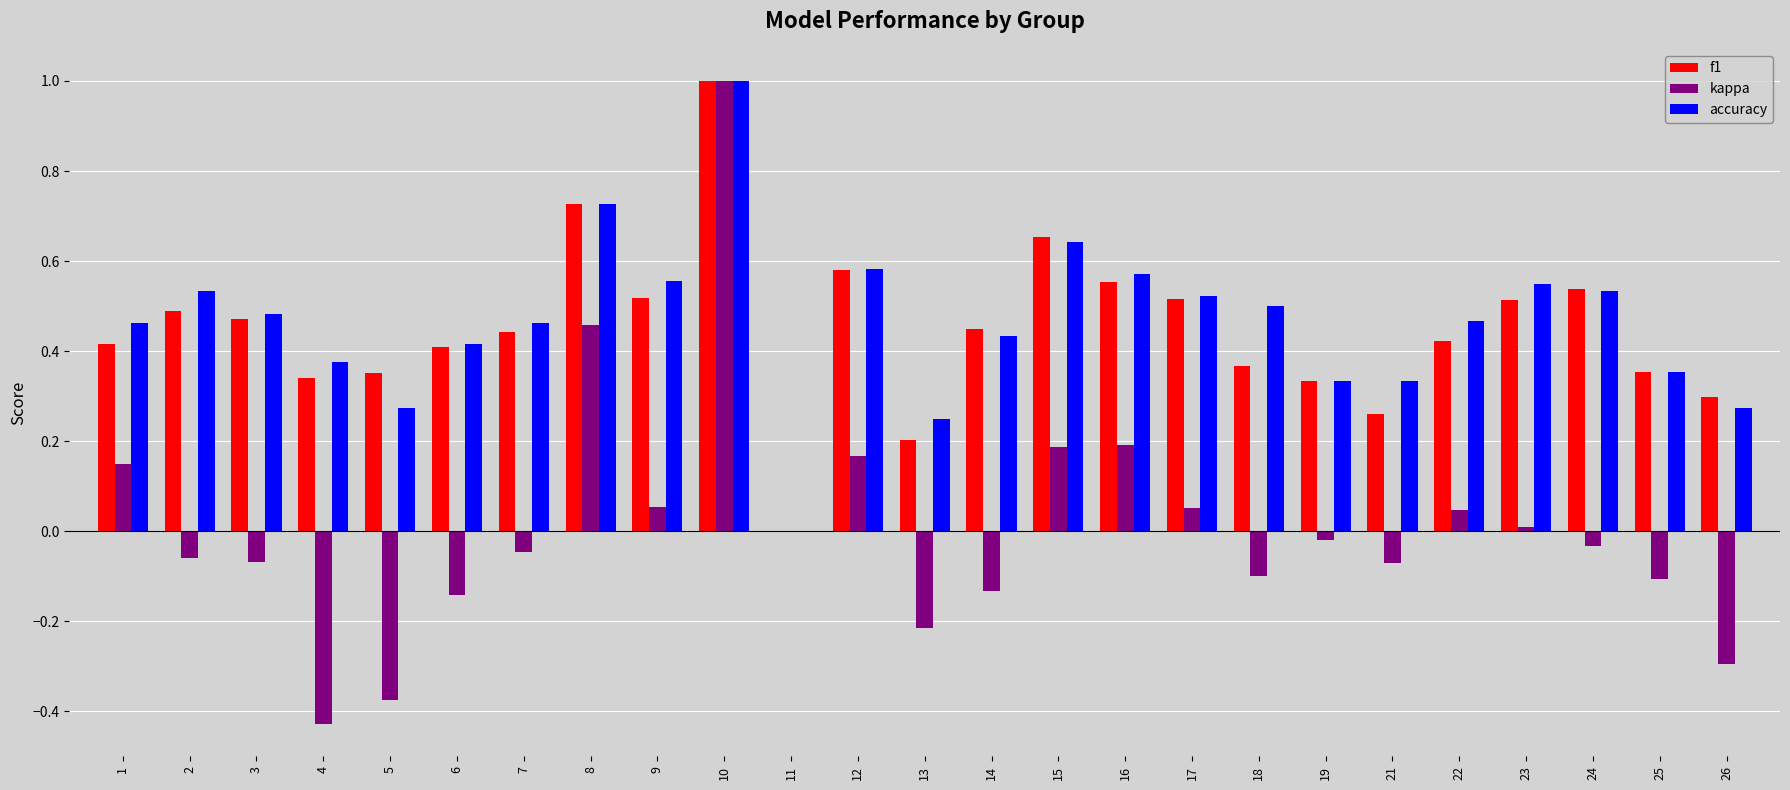

What is the maximum value shown in the chart?

1.0